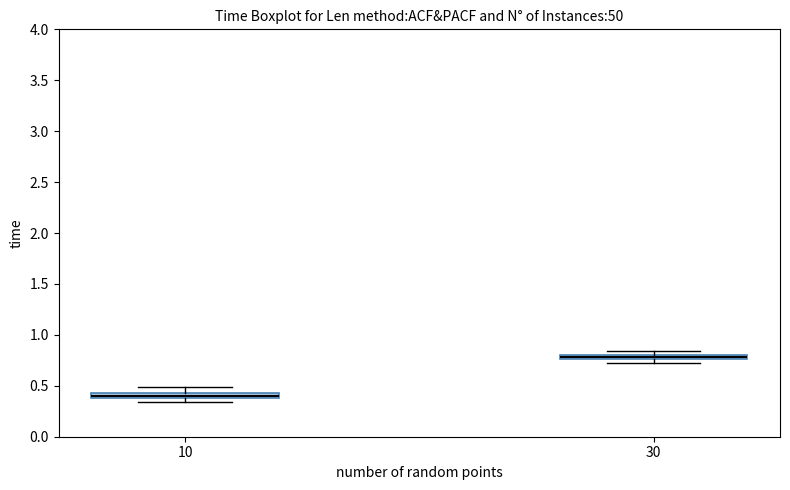

Where does the upper whisker of the box at x = 10 end on the y-axis? The values are not printed on the chart, so give them approximately, as read against the axis.

0.50